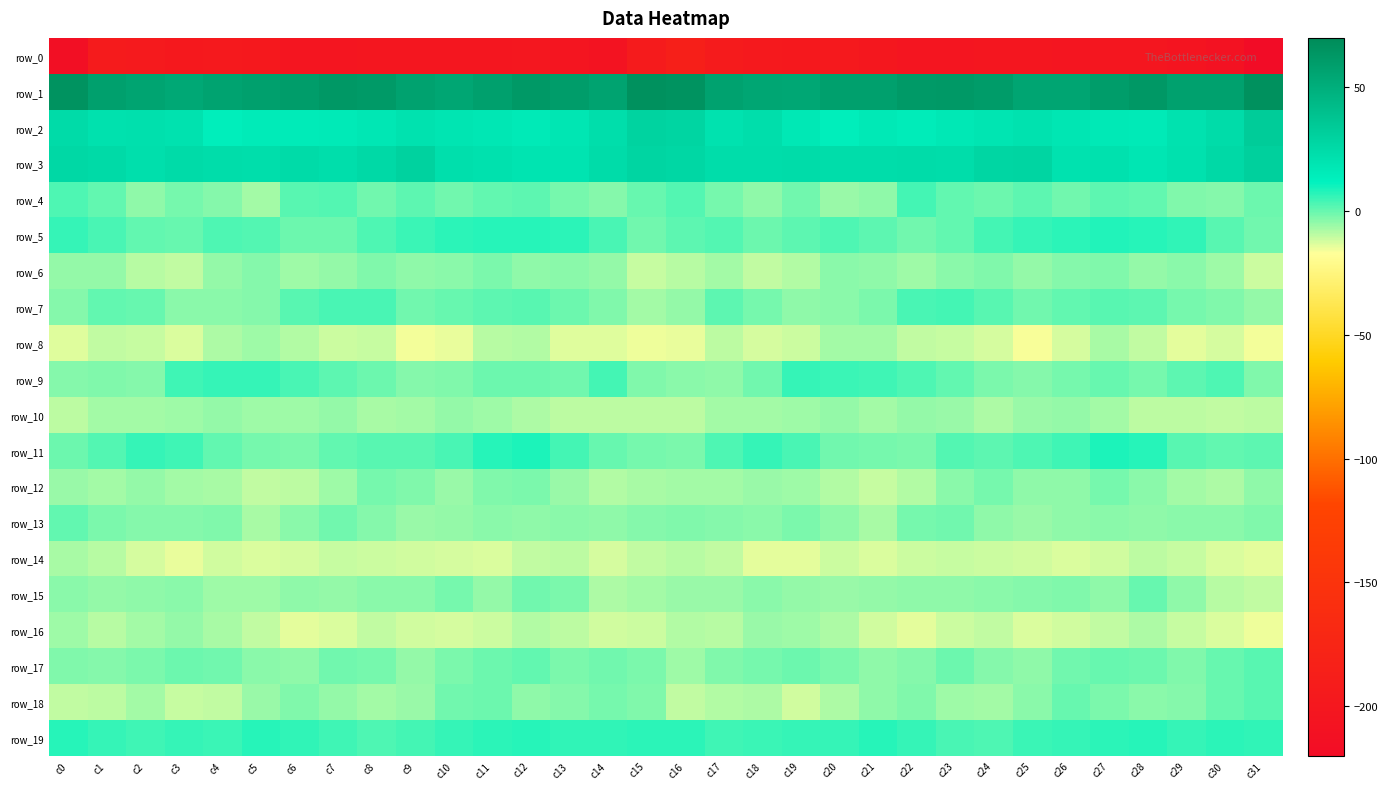

Reading left to right, transcribe all the data shown in this chart.

row_0: c0=-215.3	c1=-193.2	c2=-195.2	c3=-197.4	c4=-196.6	c5=-197.8	c6=-203.5	c7=-204.3	c8=-201.8	c9=-201.8	c10=-202.1	c11=-202.9	c12=-201.2	c13=-204.0	c14=-208.3	c15=-193.6	c16=-186.0	c17=-192.9	c18=-196.3	c19=-197.5	c20=-196.1	c21=-199.8	c22=-204.6	c23=-203.4	c24=-201.5	c25=-201.5	c26=-203.1	c27=-201.8	c28=-201.9	c29=-205.7	c30=-208.7	c31=-223.9
row_1: c0=65.6	c1=58.6	c2=56.0	c3=54.1	c4=56.9	c5=58.4	c6=60.2	c7=62.8	c8=61.6	c9=57.4	c10=54.9	c11=58.6	c12=62.4	c13=60.0	c14=56.5	c15=66.6	c16=65.5	c17=57.2	c18=55.3	c19=54.3	c20=58.5	c21=58.6	c22=61.9	c23=62.4	c24=60.7	c25=55.7	c26=55.7	c27=60.1	c28=62.8	c29=57.8	c30=57.9	c31=66.8
row_2: c0=24.9	c1=21.6	c2=22.2	c3=20.9	c4=14.4	c5=16.2	c6=15.8	c7=16.8	c8=18.3	c9=20.8	c10=19.5	c11=18.0	c12=16.3	c13=18.8	c14=23.3	c15=29.4	c16=28.6	c17=20.9	c18=23.2	c19=17.8	c20=14.4	c21=17.0	c22=15.6	c23=17.4	c24=19.2	c25=20.8	c26=18.8	c27=17.2	c28=16.7	c29=20.9	c30=24.6	c31=33.3
row_3: c0=26.9	c1=25.7	c2=22.8	c3=25.1	c4=24.0	c5=23.1	c6=24.7	c7=23.5	c8=25.8	c9=29.9	c10=22.6	c11=21.8	c12=19.7	c13=19.7	c14=24.4	c15=28.2	c16=27.5	c17=24.1	c18=23.7	c19=24.6	c20=23.9	c21=23.6	c22=24.5	c23=23.7	c24=28.0	c25=28.1	c26=21.0	c27=21.5	c28=18.9	c29=21.4	c30=26.3	c31=31.3
row_4: c0=3.1	c1=0.5	c2=-4.5	c3=-1.8	c4=-3.4	c5=-6.7	c6=1.8	c7=2.5	c8=-1.1	c9=1.4	c10=-1.2	c11=0.7	c12=1.2	c13=-1.7	c14=-3.5	c15=-0.1	c16=2.6	c17=-1.6	c18=-4.6	c19=-1.2	c20=-5.5	c21=-4.5	c22=3.9	c23=0.5	c24=-0.6	c25=1.2	c26=-1.2	c27=1.4	c28=0.4	c29=-2.6	c30=-3.3	c31=-0.4
row_5: c0=6.0	c1=3.7	c2=0.4	c3=-0.2	c4=2.9	c5=2.4	c6=-0.3	c7=-0.3	c8=2.7	c9=5.0	c10=6.6	c11=7.6	c12=7.3	c13=7.1	c14=3.5	c15=-1.3	c16=1.4	c17=2.4	c18=-0.7	c19=1.1	c20=3.1	c21=1.5	c22=-1.0	c23=0.7	c24=3.8	c25=5.6	c26=7.1	c27=7.7	c28=7.2	c29=6.2	c30=1.7	c31=-1.2
row_6: c0=-5.0	c1=-5.3	c2=-9.3	c3=-10.1	c4=-5.3	c5=-3.5	c6=-6.3	c7=-5.0	c8=-2.8	c9=-4.5	c10=-4.1	c11=-2.4	c12=-4.7	c13=-4.2	c14=-4.8	c15=-11.0	c16=-9.2	c17=-6.8	c18=-10.2	c19=-8.5	c20=-4.1	c21=-4.5	c22=-6.4	c23=-3.9	c24=-3.0	c25=-5.1	c26=-3.3	c27=-2.9	c28=-5.1	c29=-4.0	c30=-6.0	c31=-11.5
row_7: c0=-3.1	c1=0.7	c2=0.1	c3=-4.1	c4=-3.8	c5=-3.5	c6=1.7	c7=3.5	c8=3.6	c9=-0.9	c10=0.3	c11=1.0	c12=1.9	c13=-0.7	c14=-2.6	c15=-6.7	c16=-5.0	c17=1.0	c18=-1.6	c19=-4.4	c20=-4.1	c21=-2.4	c22=3.4	c23=4.0	c24=2.0	c25=-1.1	c26=0.5	c27=1.7	c28=1.4	c29=-1.9	c30=-2.7	c31=-4.8
row_8: c0=-13.4	c1=-10.1	c2=-10.8	c3=-12.8	c4=-7.9	c5=-6.2	c6=-8.6	c7=-11.5	c8=-10.5	c9=-15.7	c10=-14.5	c11=-9.1	c12=-8.3	c13=-13.6	c14=-13.4	c15=-15.1	c16=-14.7	c17=-9.5	c18=-12.4	c19=-11.5	c20=-6.7	c21=-6.8	c22=-10.1	c23=-10.6	c24=-12.5	c25=-16.3	c26=-12.7	c27=-7.6	c28=-10.2	c29=-14.4	c30=-12.7	c31=-16.0
row_9: c0=-3.1	c1=-2.8	c2=-3.6	c3=4.7	c4=5.5	c5=5.5	c6=3.4	c7=1.4	c8=-0.7	c9=-3.4	c10=-2.7	c11=-0.3	c12=-0.6	c13=-1.0	c14=4.0	c15=-3.0	c16=-4.1	c17=-4.2	c18=-0.8	c19=5.6	c20=5.4	c21=4.7	c22=3.1	c23=0.7	c24=-2.1	c25=-3.6	c26=-1.6	c27=0.3	c28=-1.7	c29=1.2	c30=2.9	c31=-2.9
row_10: c0=-9.5	c1=-6.7	c2=-6.7	c3=-6.2	c4=-5.1	c5=-6.2	c6=-6.1	c7=-4.9	c8=-7.1	c9=-6.7	c10=-5.0	c11=-6.1	c12=-8.2	c13=-9.8	c14=-9.5	c15=-9.6	c16=-9.3	c17=-6.7	c18=-6.8	c19=-6.1	c20=-5.0	c21=-6.9	c22=-5.1	c23=-5.4	c24=-7.9	c25=-5.6	c26=-5.0	c27=-6.5	c28=-9.3	c29=-9.5	c30=-9.9	c31=-9.5
row_11: c0=-0.6	c1=2.1	c2=5.4	c3=4.8	c4=0.5	c5=-1.5	c6=-2.2	c7=0.6	c8=2.0	c9=2.0	c10=3.4	c11=7.3	c12=8.6	c13=3.9	c14=0.1	c15=-1.6	c16=-2.3	c17=2.9	c18=5.5	c19=3.6	c20=-0.9	c21=-1.4	c22=-2.2	c23=2.0	c24=1.3	c25=2.7	c26=4.8	c27=8.6	c28=7.3	c29=1.8	c30=0.6	c31=1.1
row_12: c0=-5.7	c1=-6.6	c2=-5.1	c3=-6.5	c4=-7.1	c5=-10.2	c6=-9.8	c7=-6.2	c8=-1.6	c9=-2.9	c10=-5.4	c11=-2.9	c12=-2.5	c13=-5.7	c14=-8.4	c15=-7.1	c16=-6.9	c17=-6.5	c18=-5.8	c19=-6.0	c20=-8.4	c21=-10.4	c22=-8.6	c23=-4.2	c24=-1.5	c25=-4.3	c26=-4.7	c27=-1.9	c28=-3.7	c29=-6.8	c30=-7.8	c31=-4.6
row_13: c0=0.5	c1=-2.3	c2=-3.6	c3=-3.3	c4=-2.5	c5=-7.3	c6=-3.8	c7=-0.9	c8=-3.3	c9=-5.4	c10=-4.9	c11=-3.8	c12=-4.7	c13=-3.9	c14=-4.6	c15=-3.5	c16=-2.8	c17=-3.3	c18=-4.0	c19=-2.1	c20=-4.5	c21=-7.0	c22=-1.9	c23=-1.0	c24=-4.7	c25=-5.5	c26=-4.3	c27=-4.1	c28=-4.5	c29=-4.0	c30=-4.2	c31=-2.7
row_14: c0=-7.0	c1=-9.2	c2=-12.6	c3=-14.8	c4=-12.0	c5=-12.8	c6=-12.3	c7=-10.8	c8=-11.2	c9=-11.7	c10=-12.2	c11=-12.7	c12=-10.0	c13=-9.5	c14=-12.2	c15=-10.1	c16=-8.9	c17=-10.3	c18=-14.2	c19=-14.1	c20=-11.5	c21=-13.1	c22=-11.4	c23=-11.0	c24=-11.3	c25=-12.1	c26=-12.7	c27=-11.8	c28=-9.3	c29=-10.5	c30=-13.0	c31=-14.1
row_15: c0=-3.7	c1=-4.8	c2=-4.5	c3=-3.6	c4=-6.0	c5=-6.0	c6=-4.3	c7=-5.1	c8=-3.8	c9=-3.9	c10=-1.7	c11=-5.1	c12=-1.3	c13=-2.0	c14=-8.0	c15=-7.0	c16=-5.8	c17=-5.4	c18=-3.8	c19=-4.9	c20=-5.9	c21=-5.2	c22=-4.4	c23=-4.7	c24=-3.9	c25=-3.1	c26=-2.6	c27=-4.6	c28=-0.2	c29=-4.6	c30=-9.2	c31=-10.2
row_16: c0=-5.9	c1=-8.8	c2=-6.7	c3=-4.9	c4=-7.3	c5=-10.1	c6=-14.1	c7=-12.7	c8=-10.2	c9=-11.8	c10=-12.7	c11=-11.3	c12=-8.5	c13=-9.5	c14=-11.7	c15=-11.0	c16=-8.6	c17=-8.9	c18=-5.4	c19=-6.1	c20=-7.6	c21=-11.7	c22=-14.3	c23=-11.4	c24=-10.1	c25=-12.8	c26=-12.1	c27=-10.4	c28=-7.9	c29=-10.8	c30=-12.9	c31=-15.4
row_17: c0=-2.8	c1=-3.2	c2=-2.0	c3=-0.5	c4=-1.2	c5=-3.8	c6=-4.4	c7=-0.9	c8=-1.4	c9=-4.9	c10=-2.2	c11=-0.5	c12=0.4	c13=-2.4	c14=-0.9	c15=-2.4	c16=-5.9	c17=-3.0	c18=-1.7	c19=-0.4	c20=-1.9	c21=-4.6	c22=-3.1	c23=-0.3	c24=-3.1	c25=-4.3	c26=-1.0	c27=-0.0	c28=-0.3	c29=-3.0	c30=0.0	c31=1.6
row_18: c0=-10.4	c1=-9.6	c2=-7.0	c3=-10.9	c4=-10.2	c5=-5.6	c6=-2.7	c7=-5.0	c8=-6.9	c9=-5.4	c10=-1.3	c11=-0.7	c12=-4.2	c13=-3.4	c14=-1.5	c15=-2.7	c16=-10.3	c17=-8.7	c18=-8.0	c19=-11.7	c20=-8.2	c21=-4.2	c22=-2.9	c23=-6.0	c24=-6.9	c25=-3.9	c26=-0.0	c27=-2.2	c28=-4.2	c29=-3.3	c30=-0.1	c31=1.7
row_19: c0=7.3	c1=5.8	c2=4.5	c3=5.9	c4=5.3	c5=7.2	c6=6.5	c7=4.4	c8=2.8	c9=3.9	c10=5.6	c11=6.6	c12=7.3	c13=6.3	c14=6.4	c15=6.8	c16=6.7	c17=4.5	c18=5.0	c19=6.0	c20=5.9	c21=7.3	c22=5.7	c23=3.6	c24=2.7	c25=4.9	c26=5.6	c27=7.1	c28=7.3	c29=5.8	c30=6.7	c31=6.1